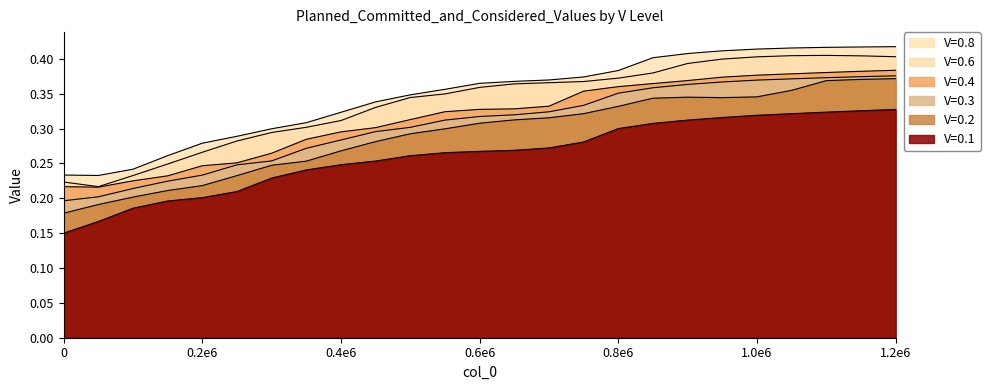

How many data points does each series have?

25